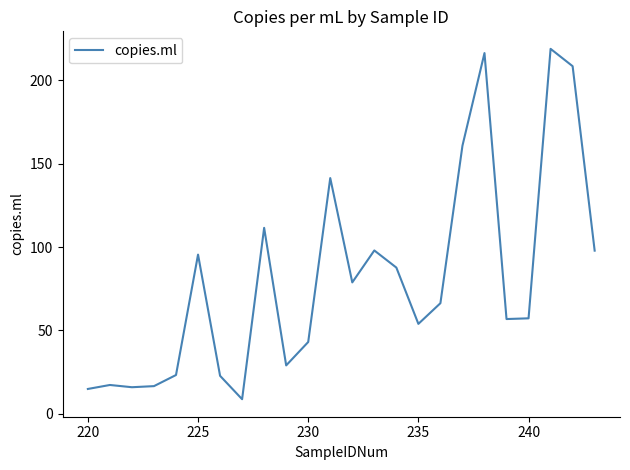

What is the minimum value shown in the chart?

8.8